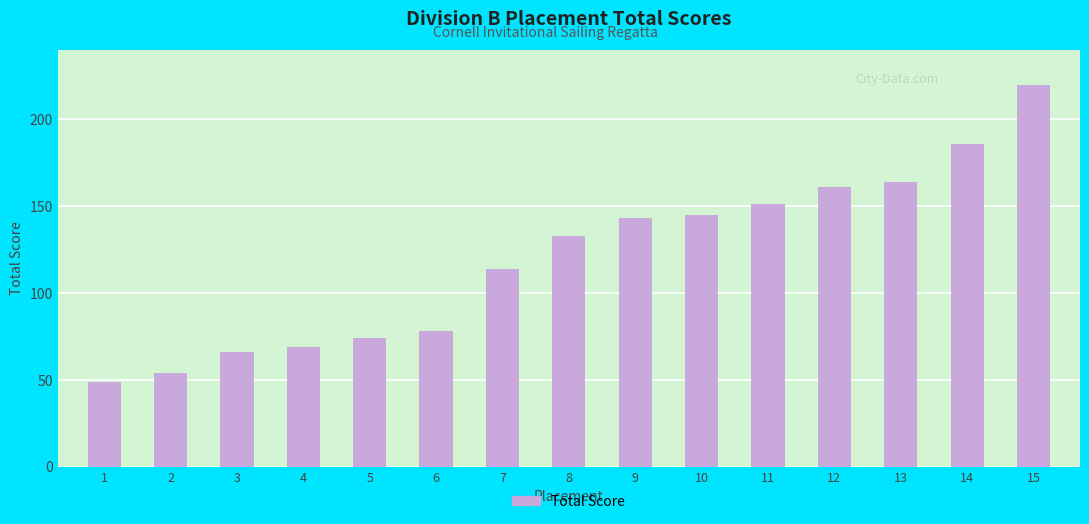

Which label corresponds to the smallest value in the chart?

1